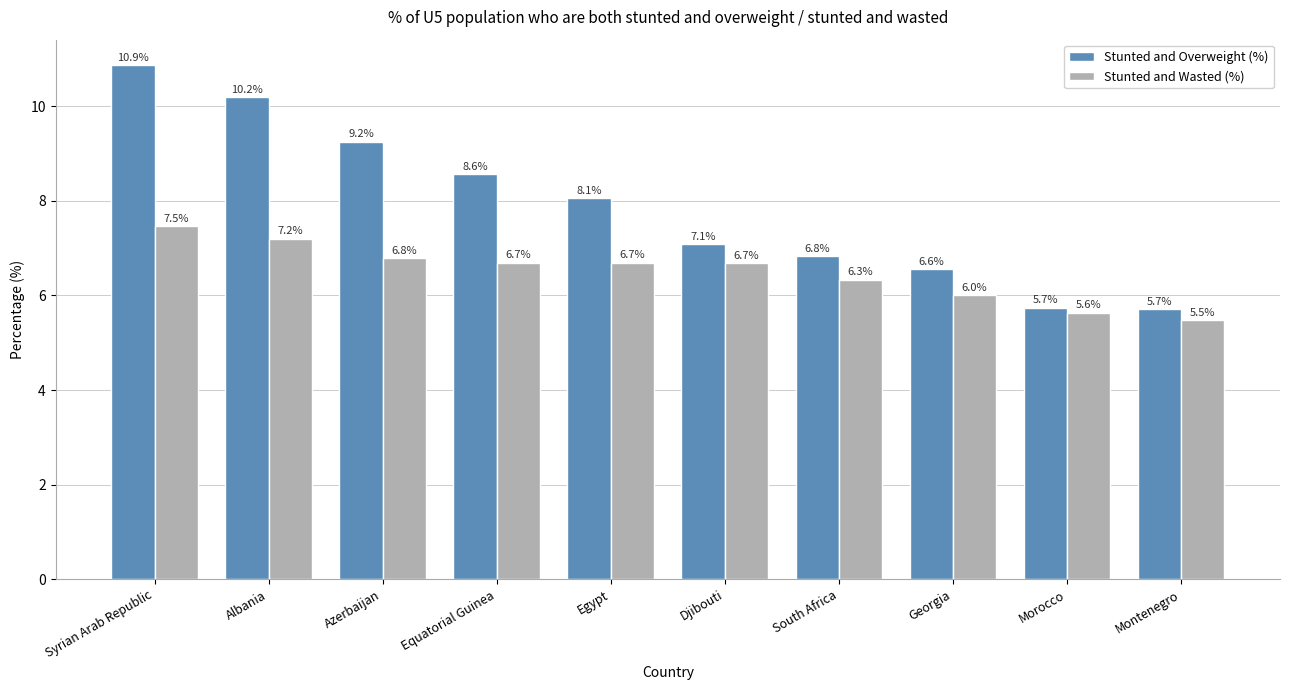

What is the sum of the Stunted and Wasted (%) values at Egypt and Azerbaijan?

13.5